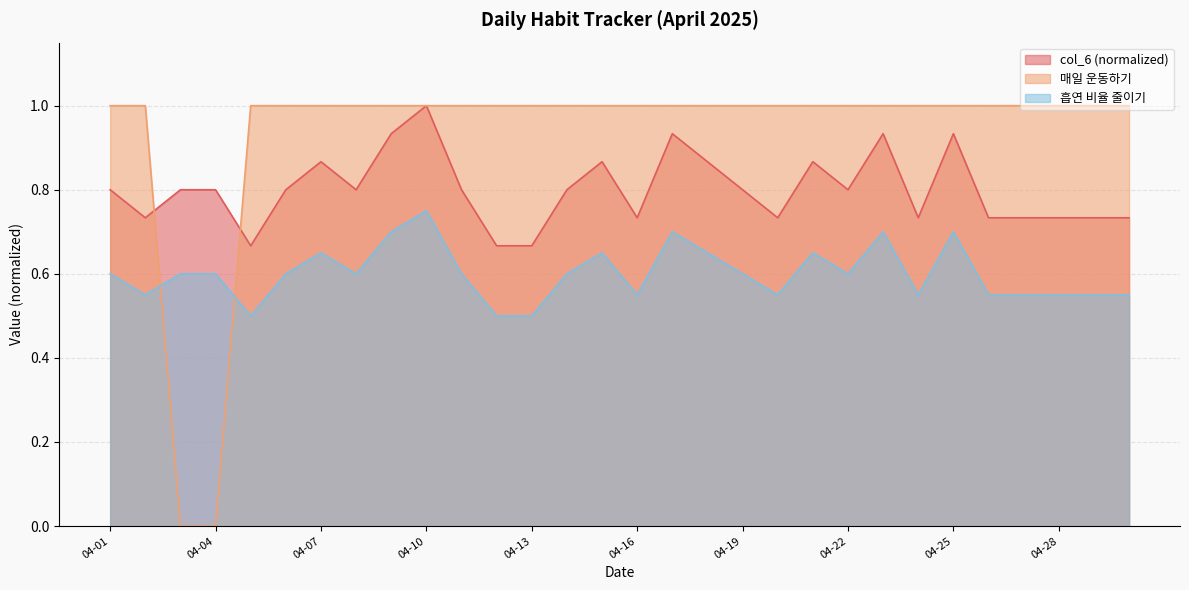

How many lines are shown in the chart?

3